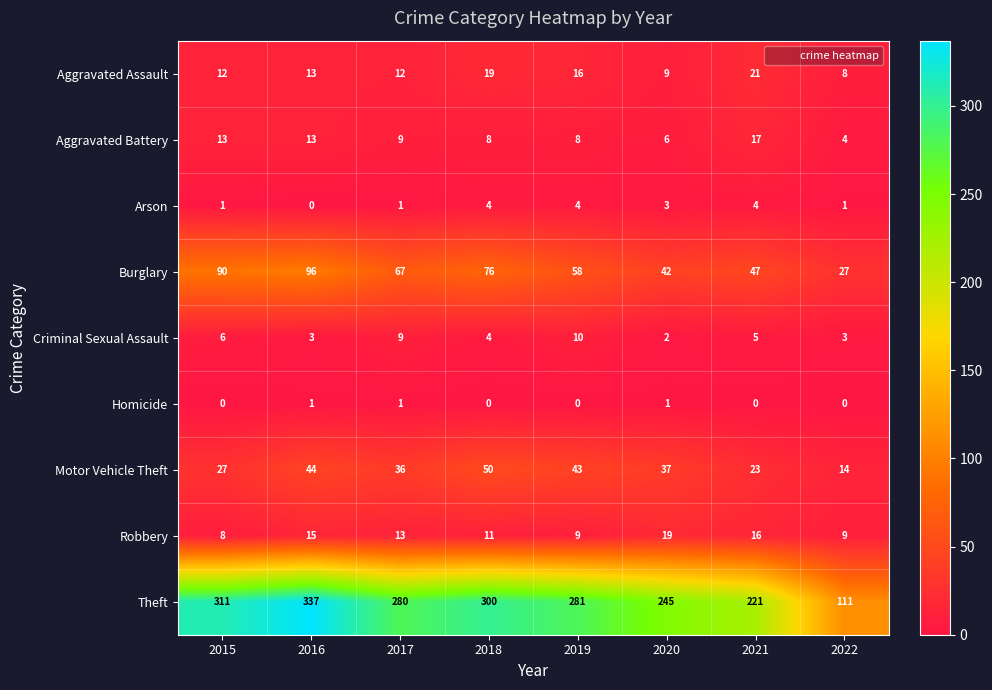

What is the total value across all series at 2022?

177